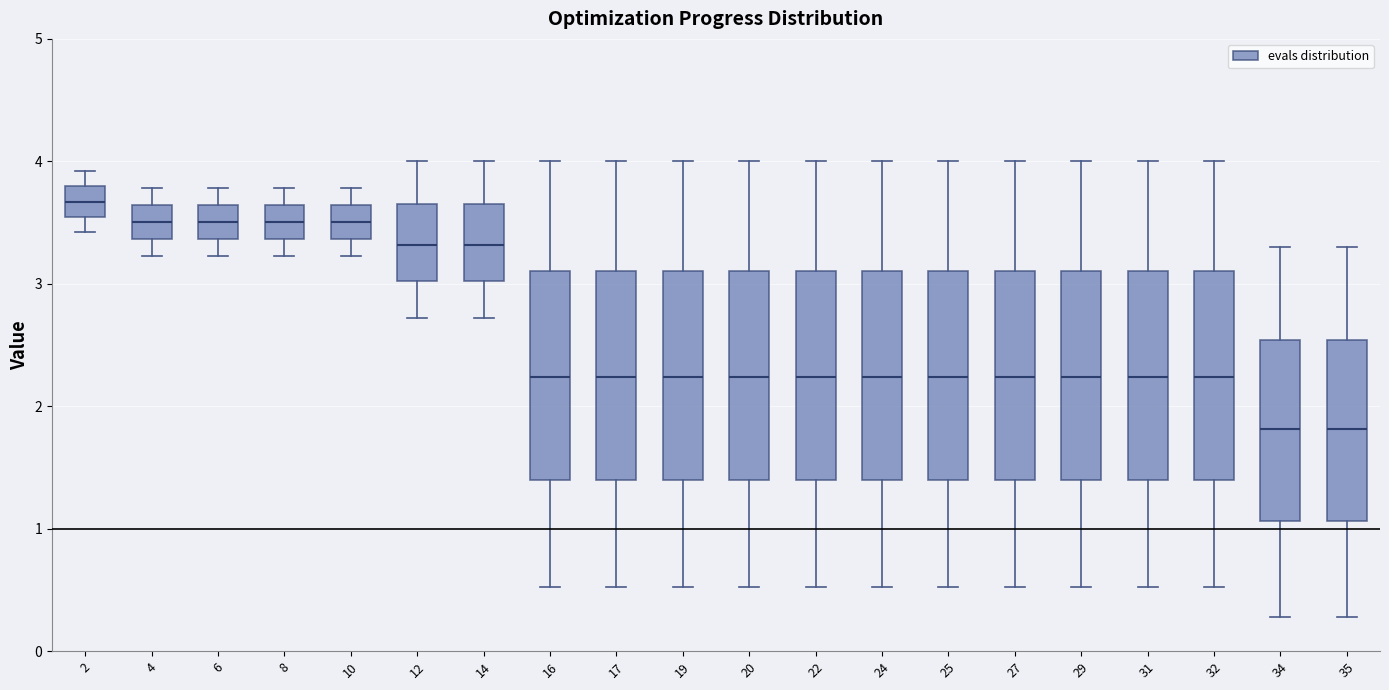

Reading left to right, read every box against the y-axis: the position of its median line, the range the box covers, and the ends of its whiskers. The values are not printed on the chart, so give them approximately, as read against the axis.

2: median 3.7, box 3.5 to 3.8, whiskers 3.4 to 3.9
4: median 3.5, box 3.4 to 3.6, whiskers 3.2 to 3.8
6: median 3.5, box 3.4 to 3.6, whiskers 3.2 to 3.8
8: median 3.5, box 3.4 to 3.6, whiskers 3.2 to 3.8
10: median 3.5, box 3.4 to 3.6, whiskers 3.2 to 3.8
12: median 3.3, box 3.0 to 3.7, whiskers 2.7 to 4.0
14: median 3.3, box 3.0 to 3.7, whiskers 2.7 to 4.0
16: median 2.2, box 1.4 to 3.1, whiskers 0.5 to 4.0
17: median 2.2, box 1.4 to 3.1, whiskers 0.5 to 4.0
19: median 2.2, box 1.4 to 3.1, whiskers 0.5 to 4.0
20: median 2.2, box 1.4 to 3.1, whiskers 0.5 to 4.0
22: median 2.2, box 1.4 to 3.1, whiskers 0.5 to 4.0
24: median 2.2, box 1.4 to 3.1, whiskers 0.5 to 4.0
25: median 2.2, box 1.4 to 3.1, whiskers 0.5 to 4.0
27: median 2.2, box 1.4 to 3.1, whiskers 0.5 to 4.0
29: median 2.2, box 1.4 to 3.1, whiskers 0.5 to 4.0
31: median 2.2, box 1.4 to 3.1, whiskers 0.5 to 4.0
32: median 2.2, box 1.4 to 3.1, whiskers 0.5 to 4.0
34: median 1.8, box 1.1 to 2.5, whiskers 0.3 to 3.3
35: median 1.8, box 1.1 to 2.5, whiskers 0.3 to 3.3